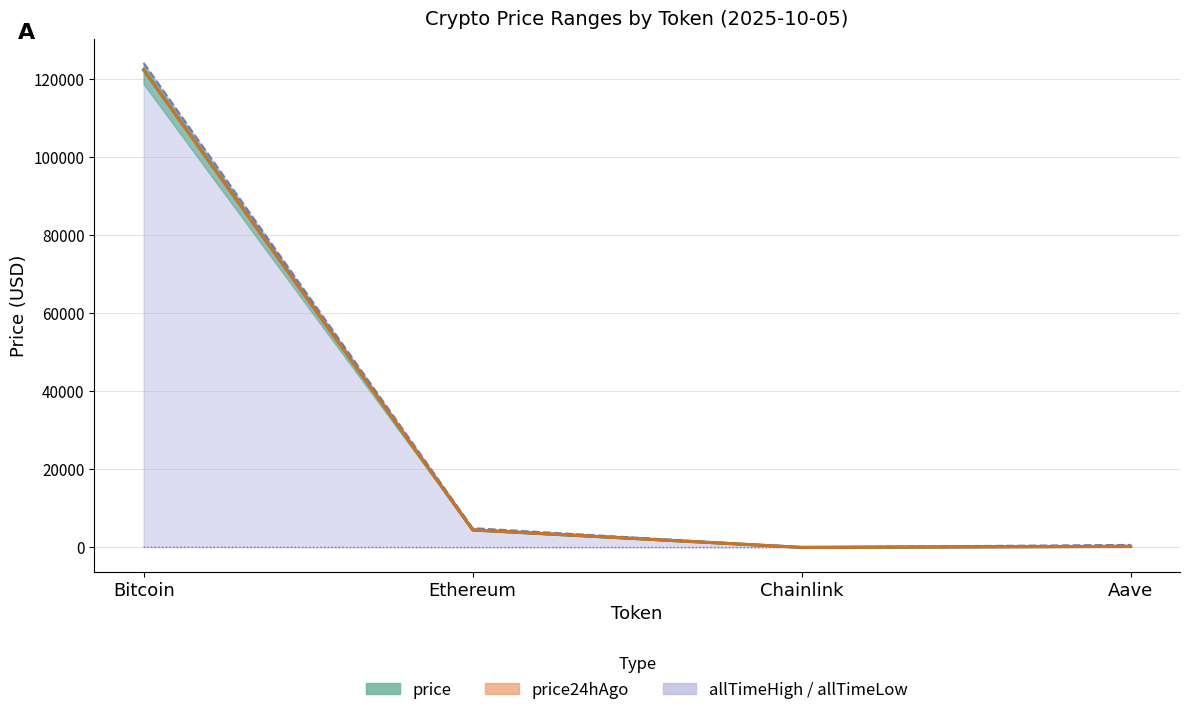

Which category has the highest value across all series?

Bitcoin